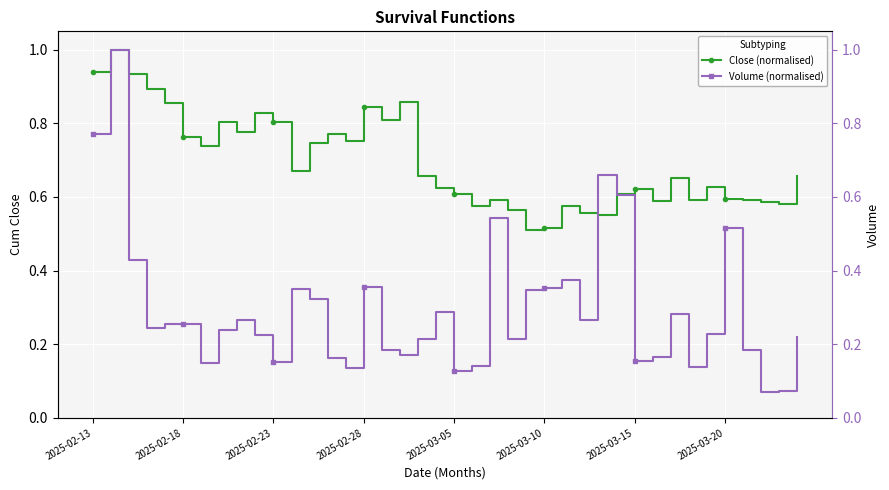

True or false: Close (normalised) has more than 2 points higher than both neighbors.

True